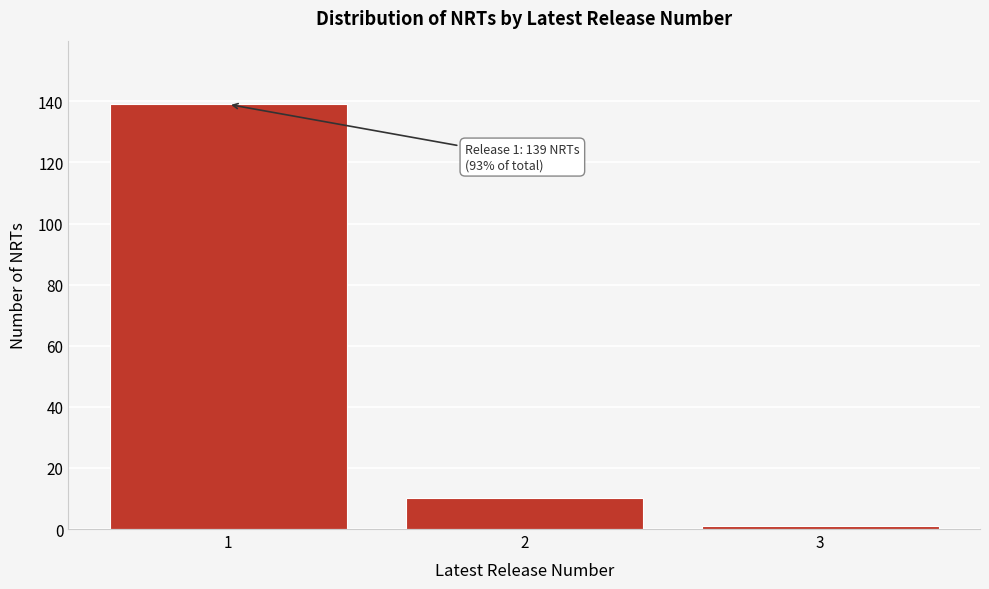

Reading right to left, transcribe all the data shown in this chart.

1	10	139